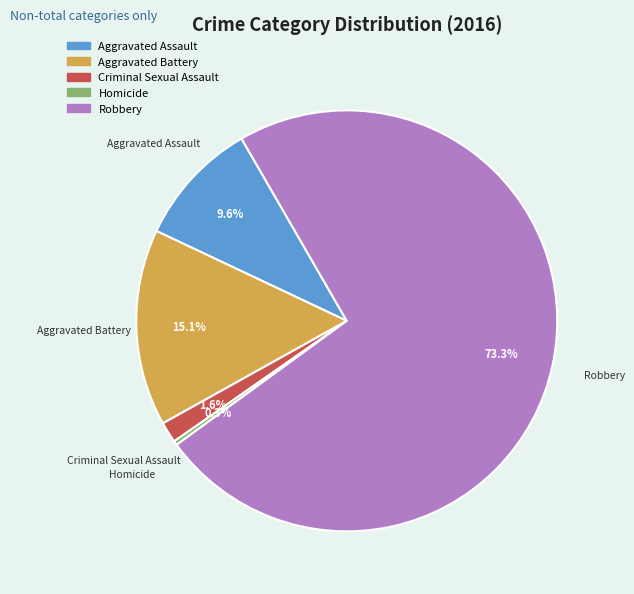

Which slice is the largest?

Robbery